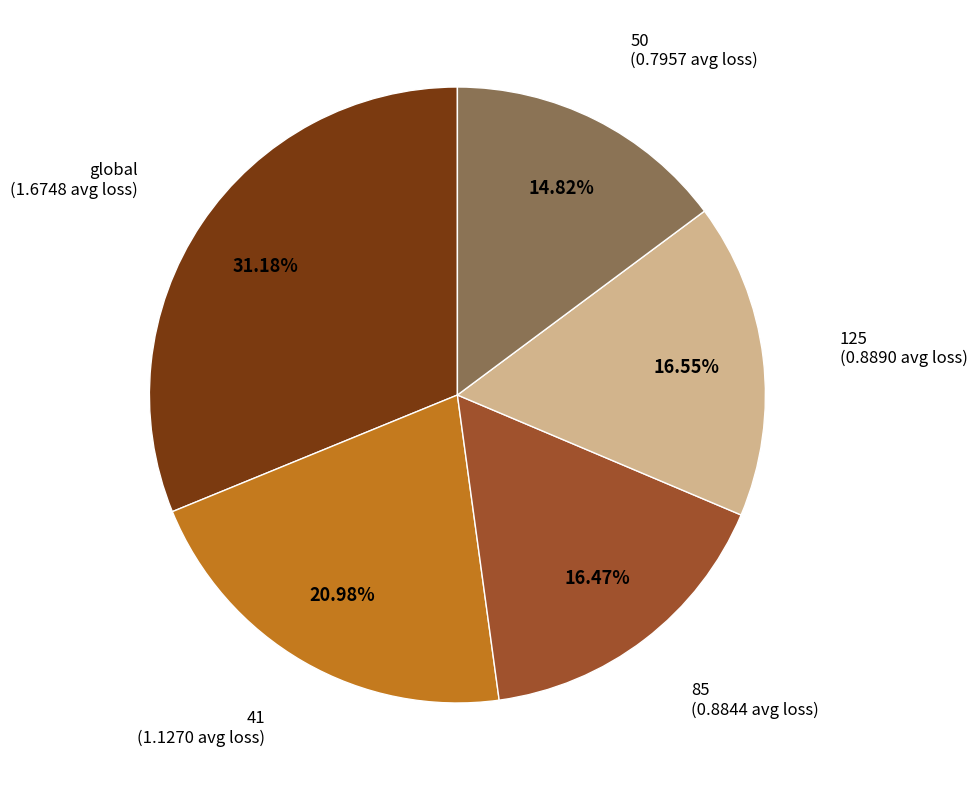

Is there any slice that represents more than half of the pie?

No